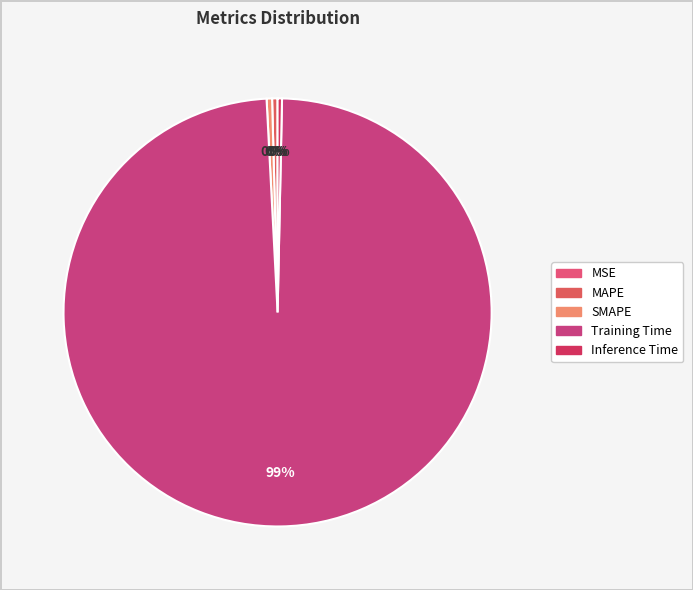

What is the smallest slice in the pie chart?

MSE